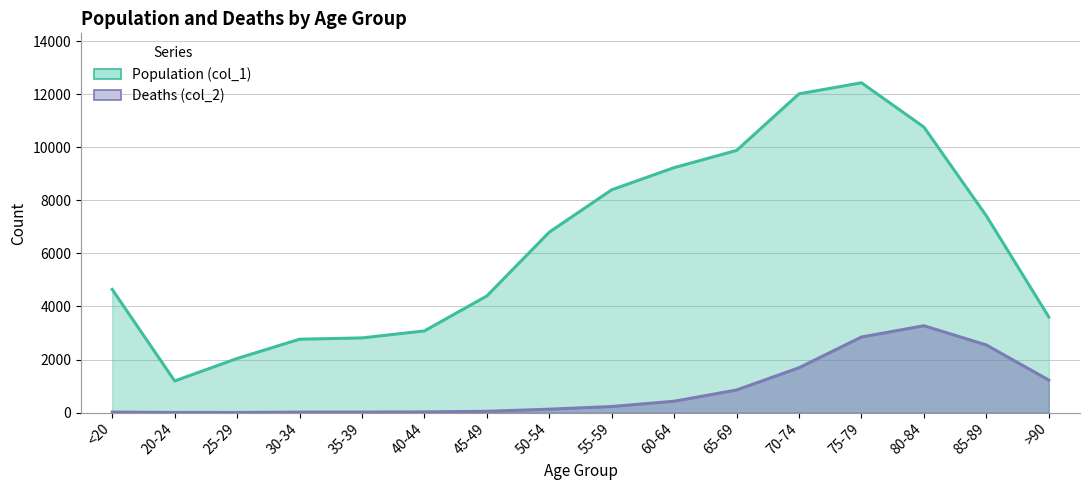

What position from the right is 85-89?

2